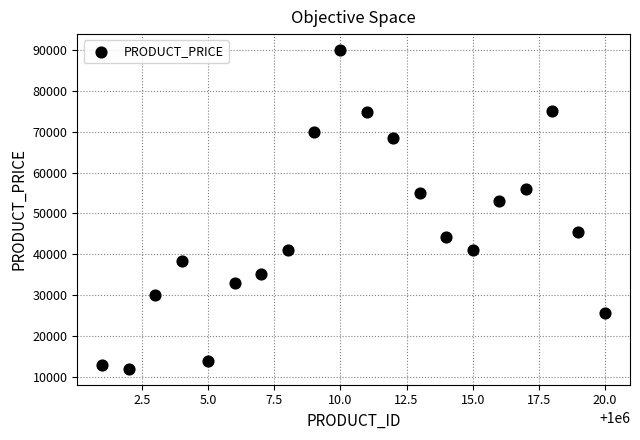

What Y value in the scatter plot is closest to 50999?

52999